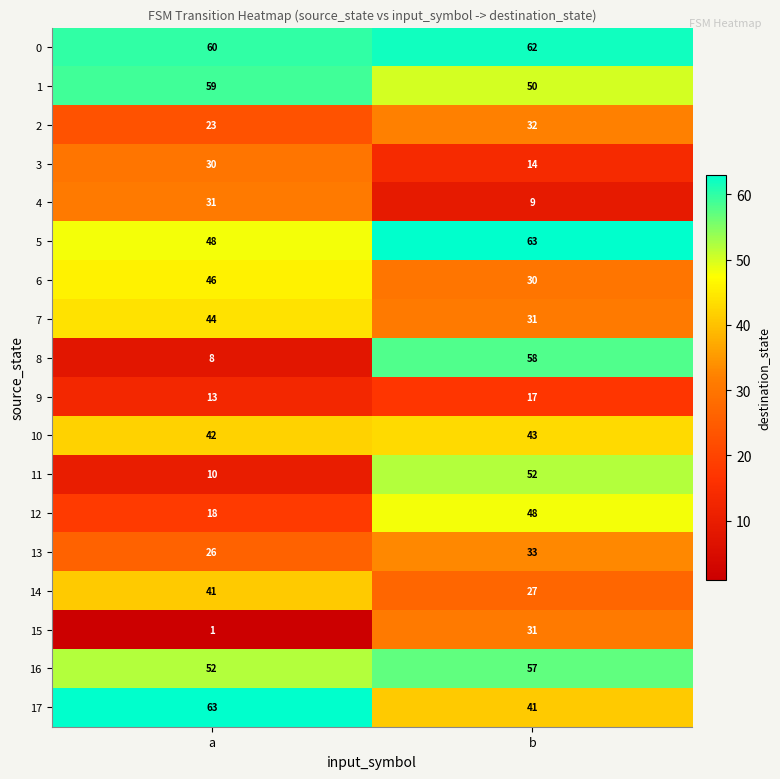

At which category is the sum across all series the highest?

b